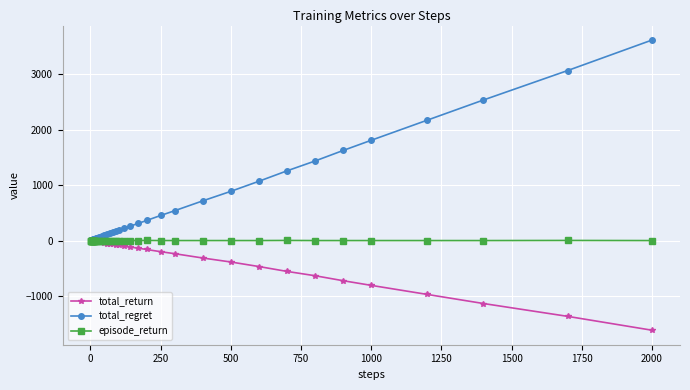

Which series has the widest spread of values?

total_regret